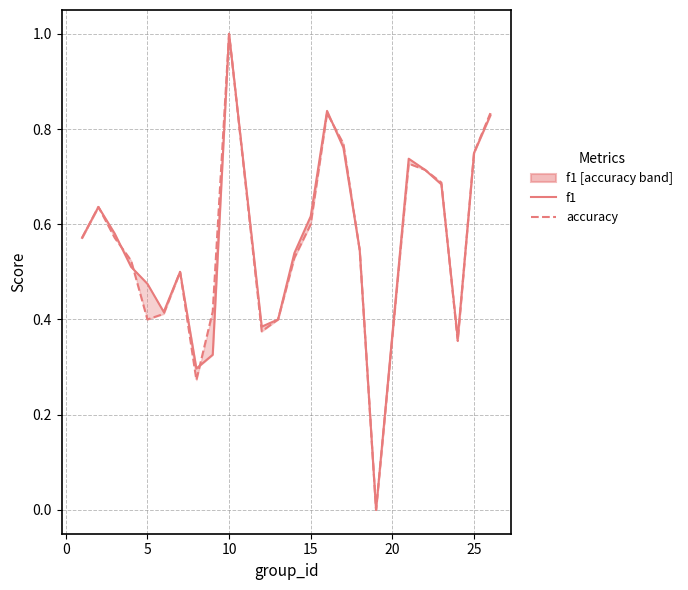

How many lines are shown in the chart?

2